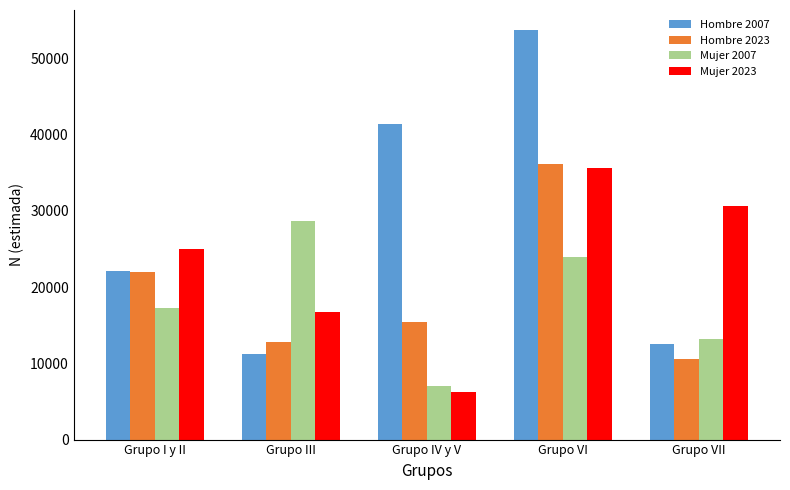

Count the number of categories in the chart.

5